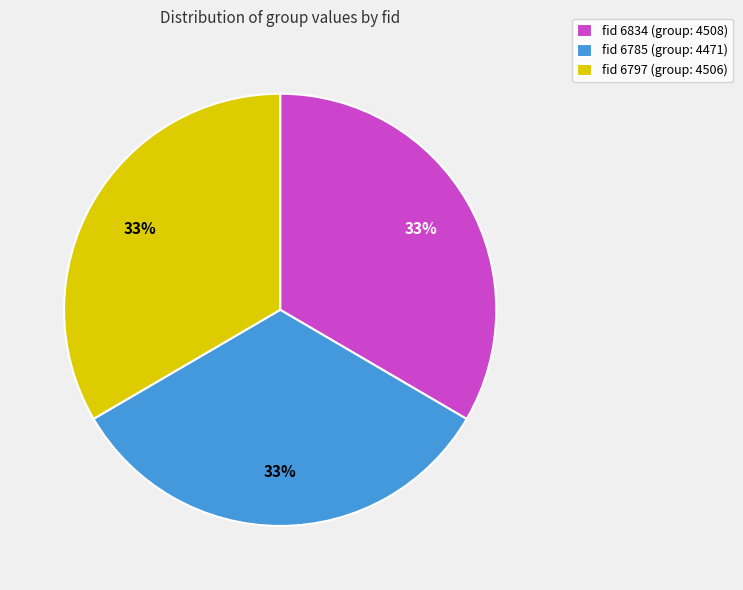

How many slices are in this pie chart?

3